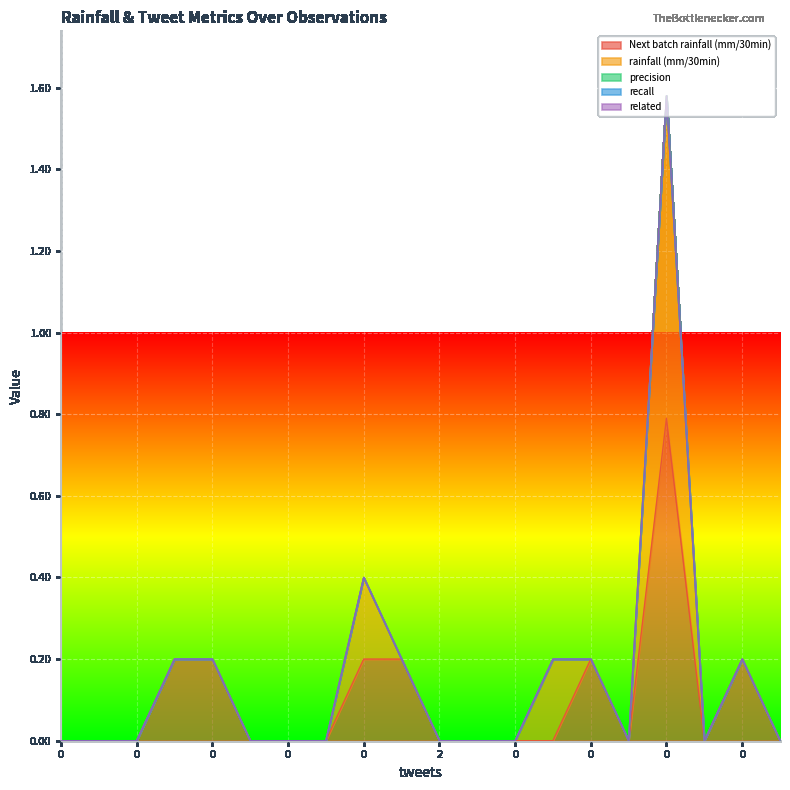

At how many categories does at least one series exceed 0?

8